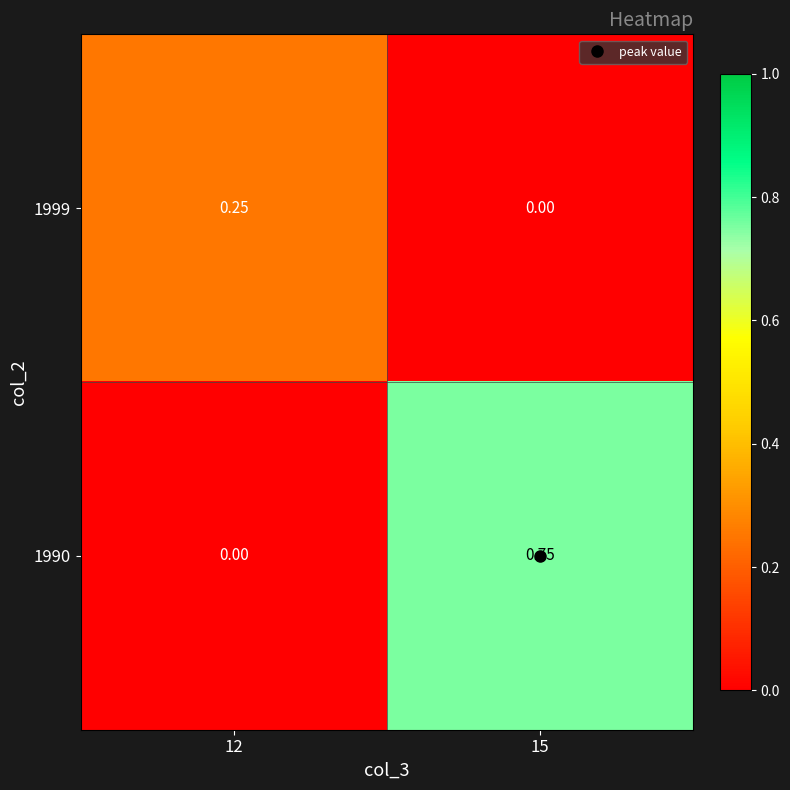

Which series has the largest total across all categories?

1990